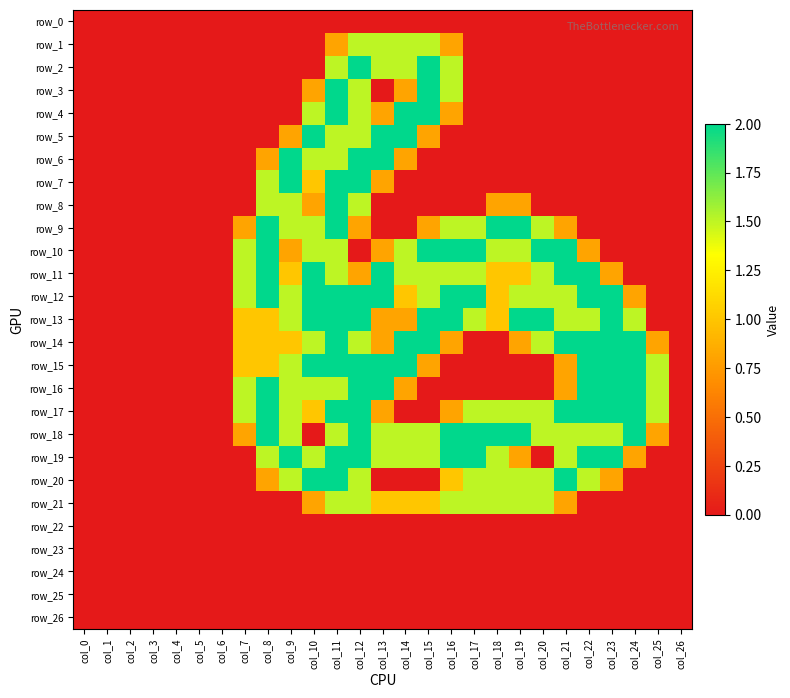

What is the approximate value of row_17 at col_24?

2.0